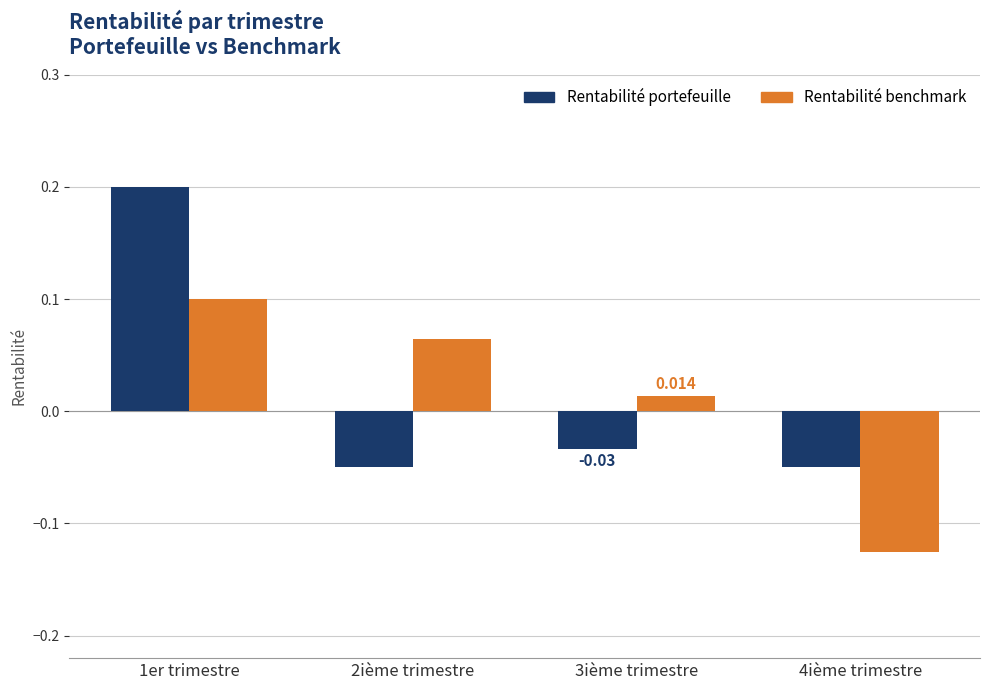

Rank the series by their average value, from highest to lowest.

Rentabilité portefeuille, Rentabilité benchmark